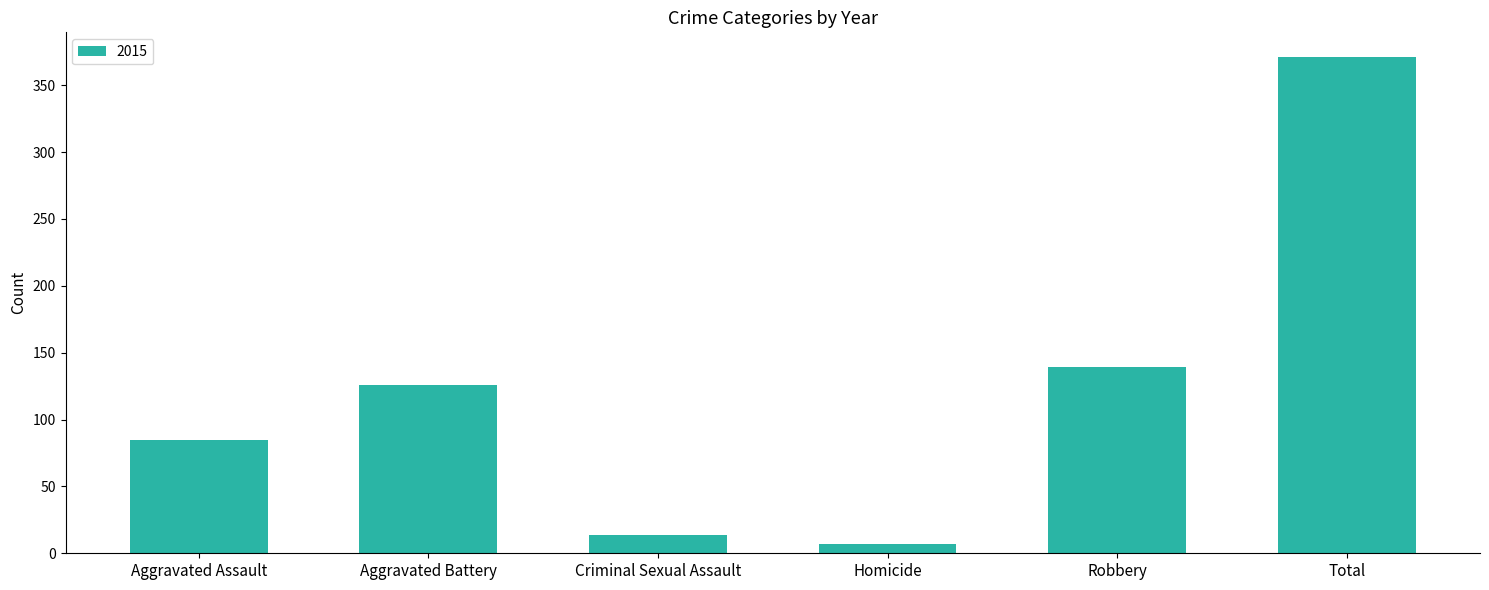

What is the maximum value shown in the chart?

371